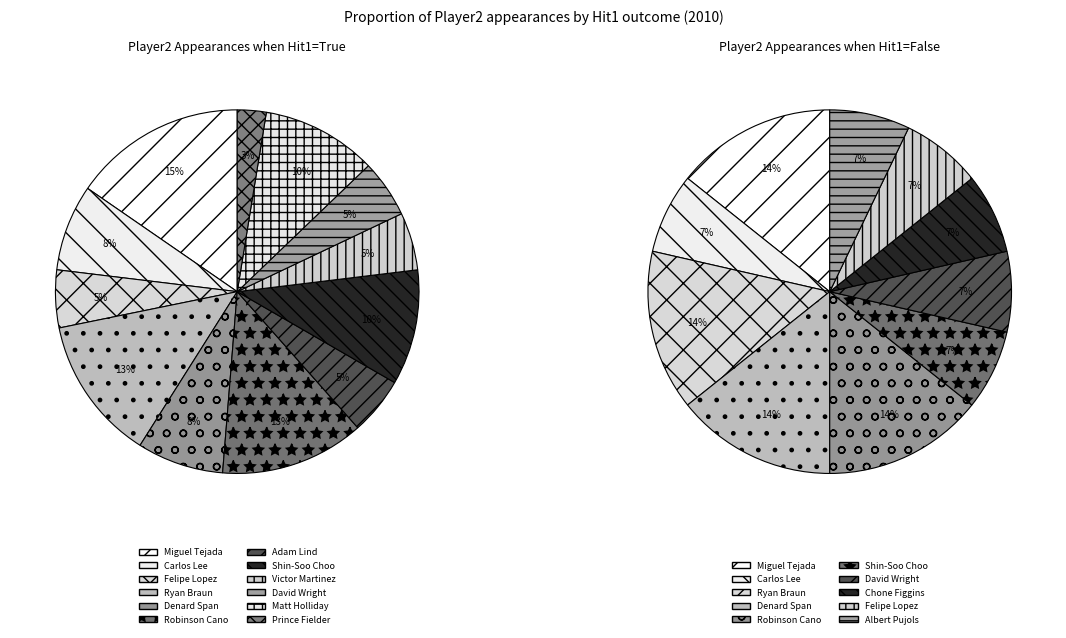

Rank the series at 15 from lowest to highest value.

True, False